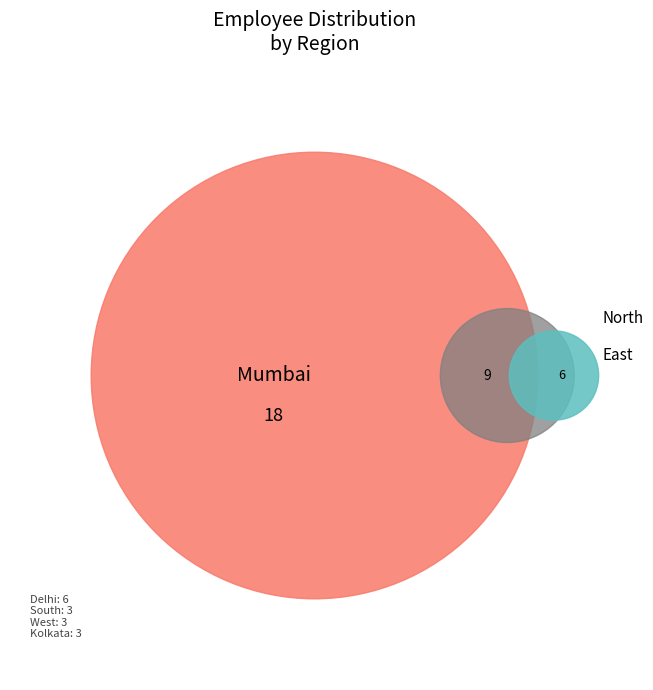

What is the largest slice in the pie chart?

Mumbai